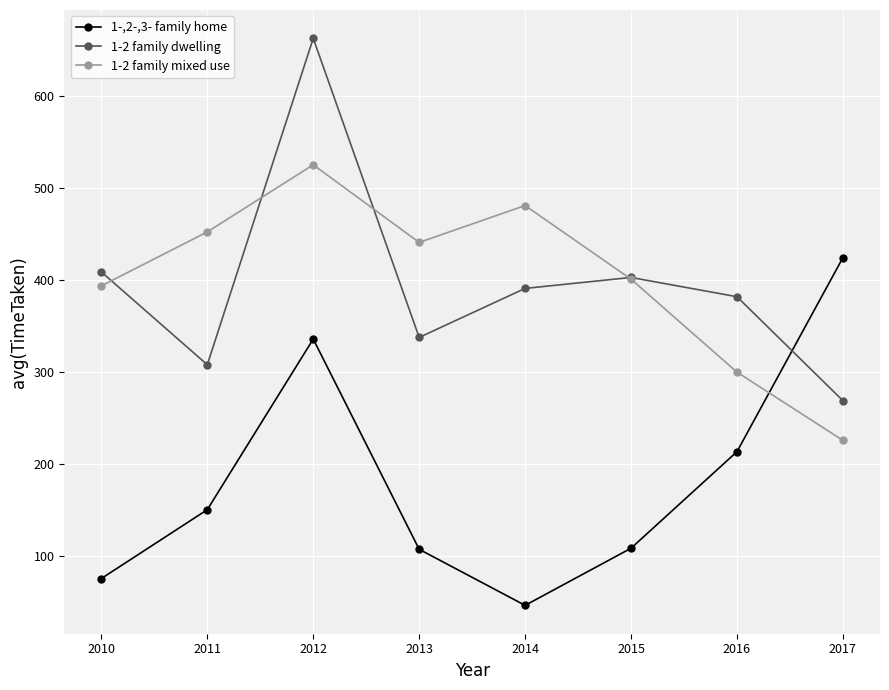

Where is the first local minimum for 1-,2-,3- family home?

2014